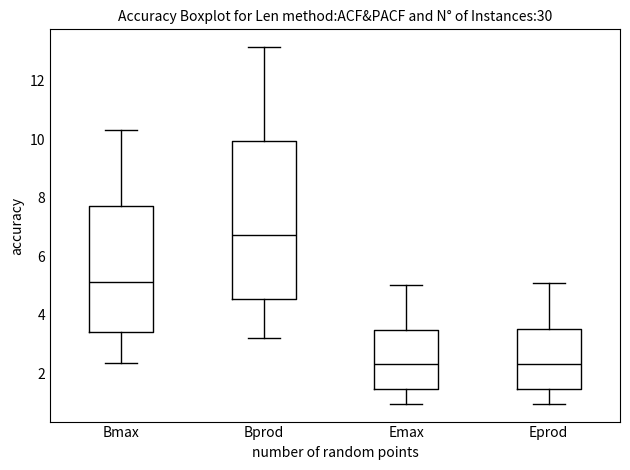

Where does the upper whisker of the box for Bmax end on the y-axis? The values are not printed on the chart, so give them approximately, as read against the axis.

10.4